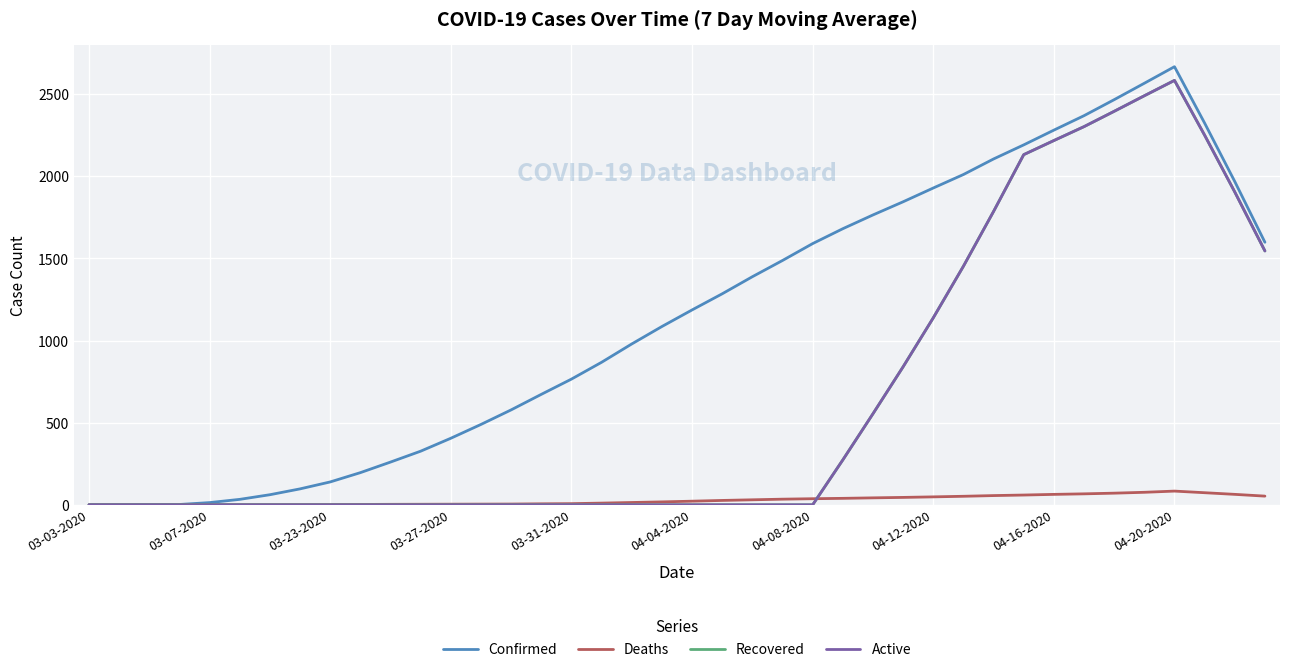

Which series has the largest total across all categories?

Confirmed